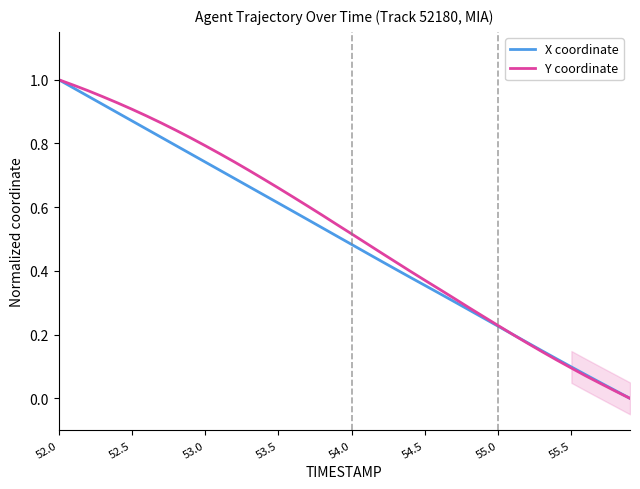

Which series has the widest spread of values?

X coordinate